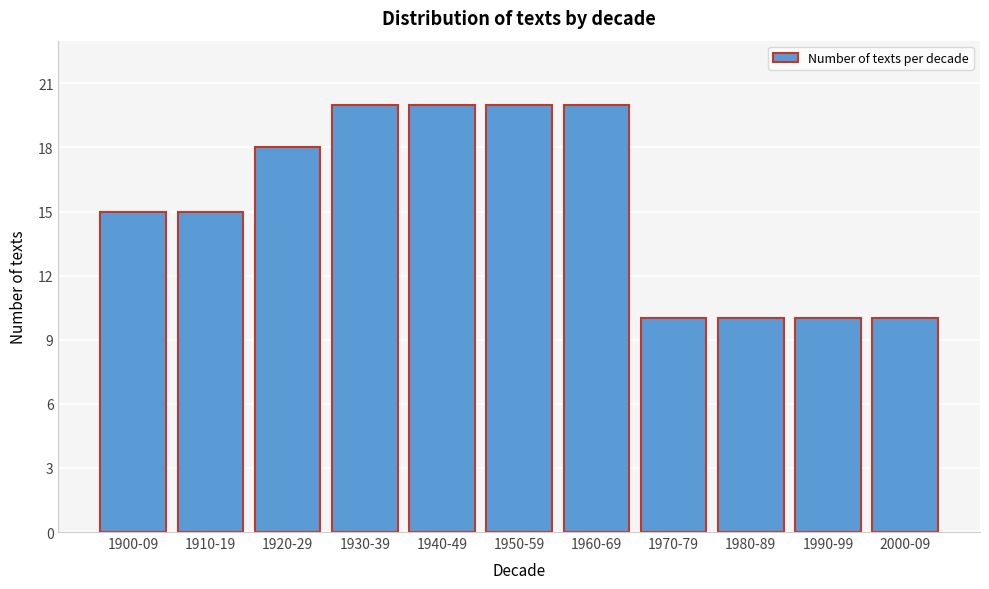

Reading right to left, list all the values displayed in this chart.

2000-09=10	1990-99=10	1980-89=10	1970-79=10	1960-69=20	1950-59=20	1940-49=20	1930-39=20	1920-29=18	1910-19=15	1900-09=15